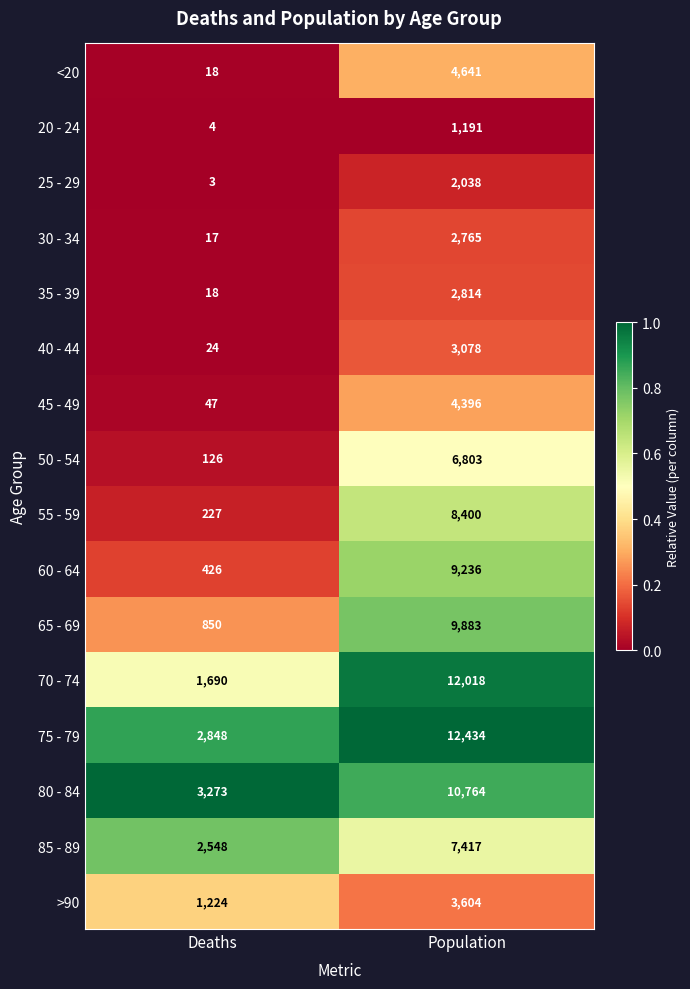

What is the difference between the maximum and minimum values in the 80 - 84 series?

7491